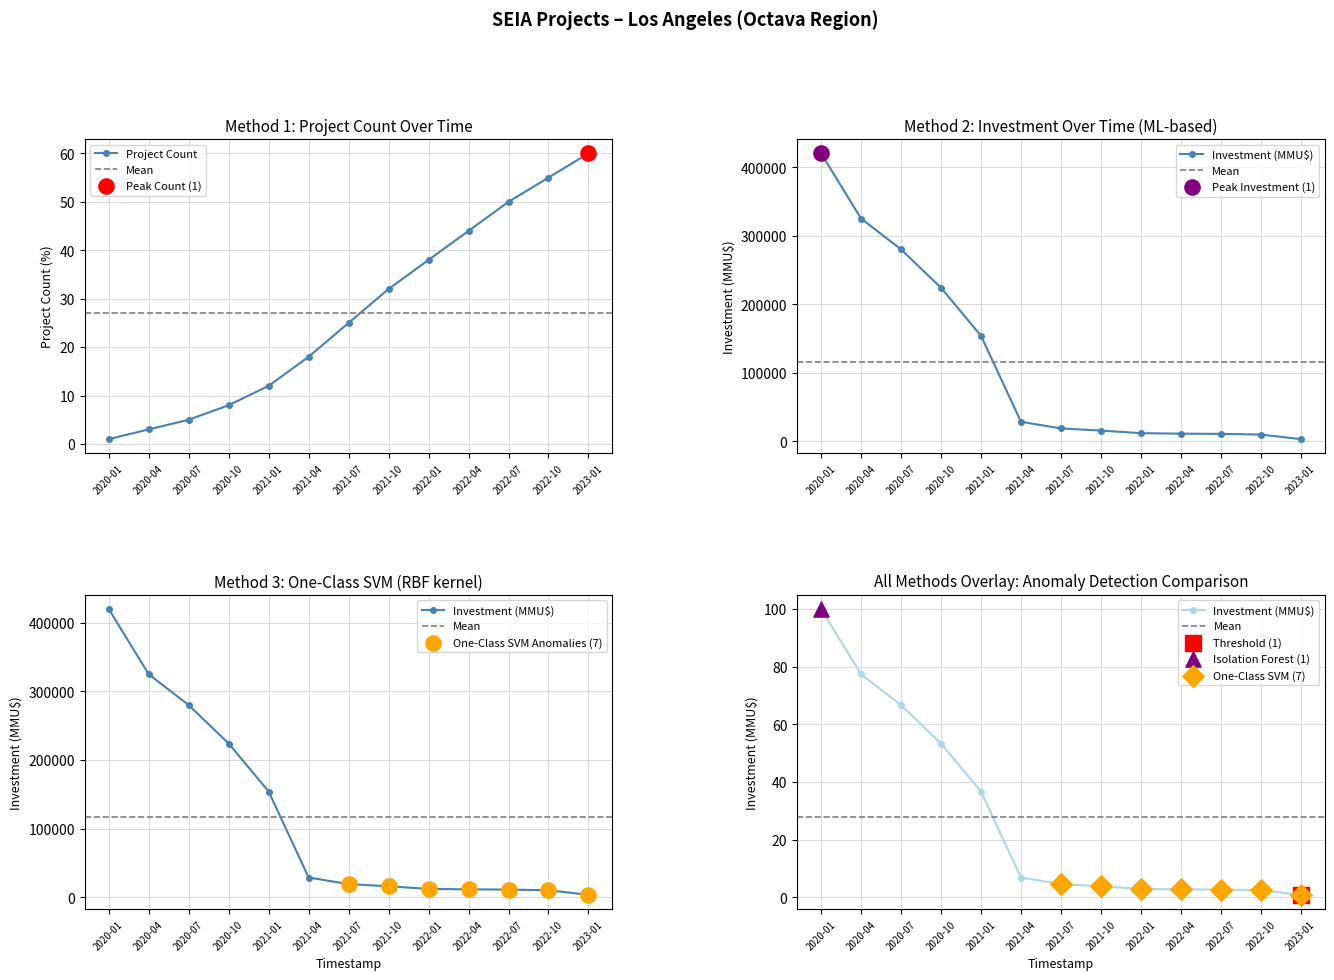

Which series reaches the maximum Y coordinate?

Investment(MMU$)